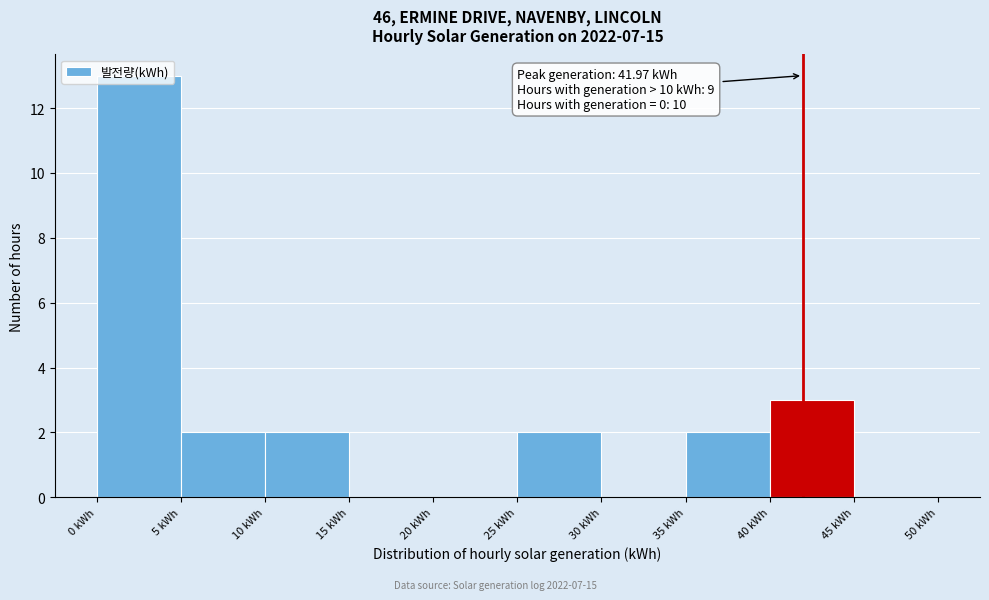

Over which range of the x-axis is the bar tallest?

0 to 5